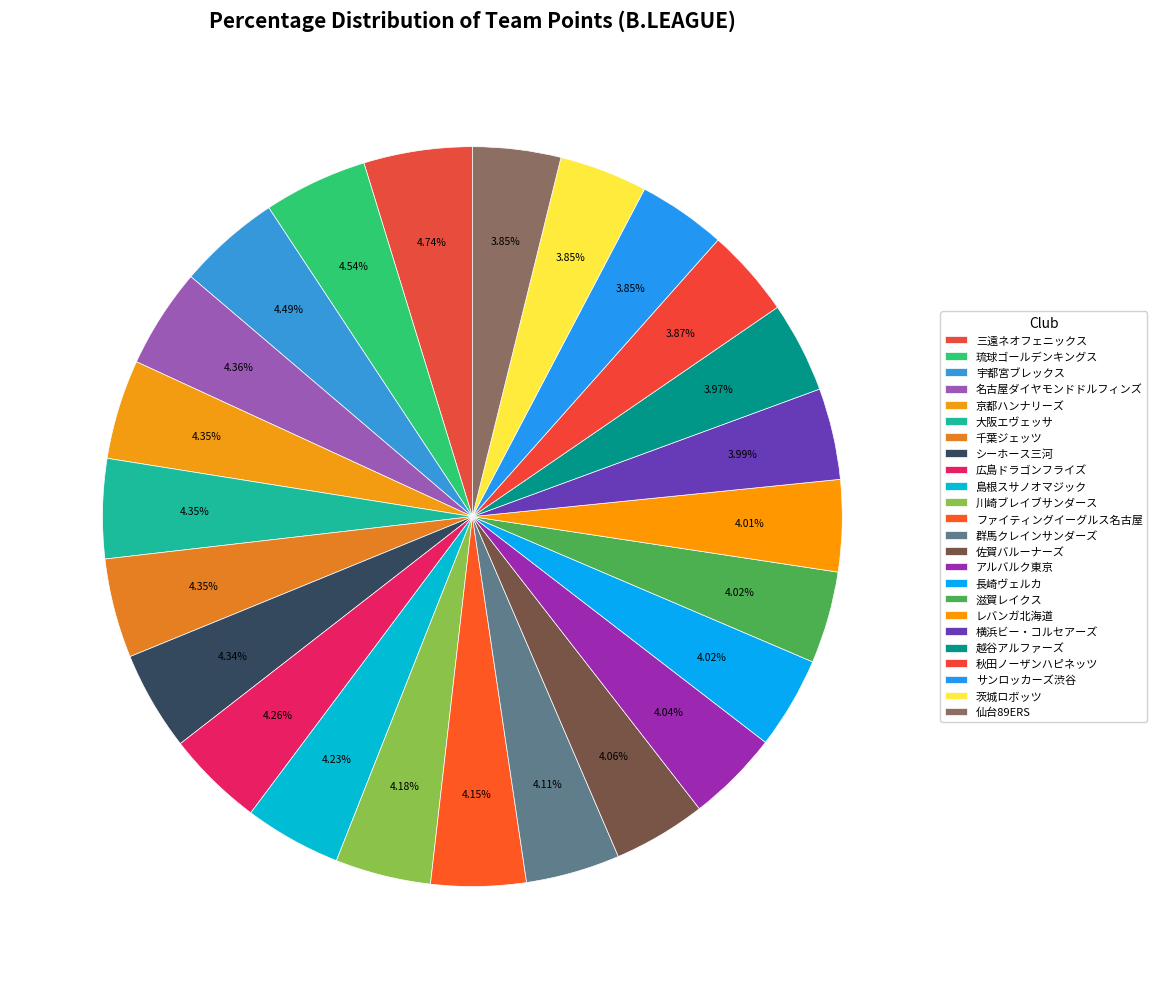

To the nearest percent, what percentage of the pie is 佐賀バルーナーズ?

4%